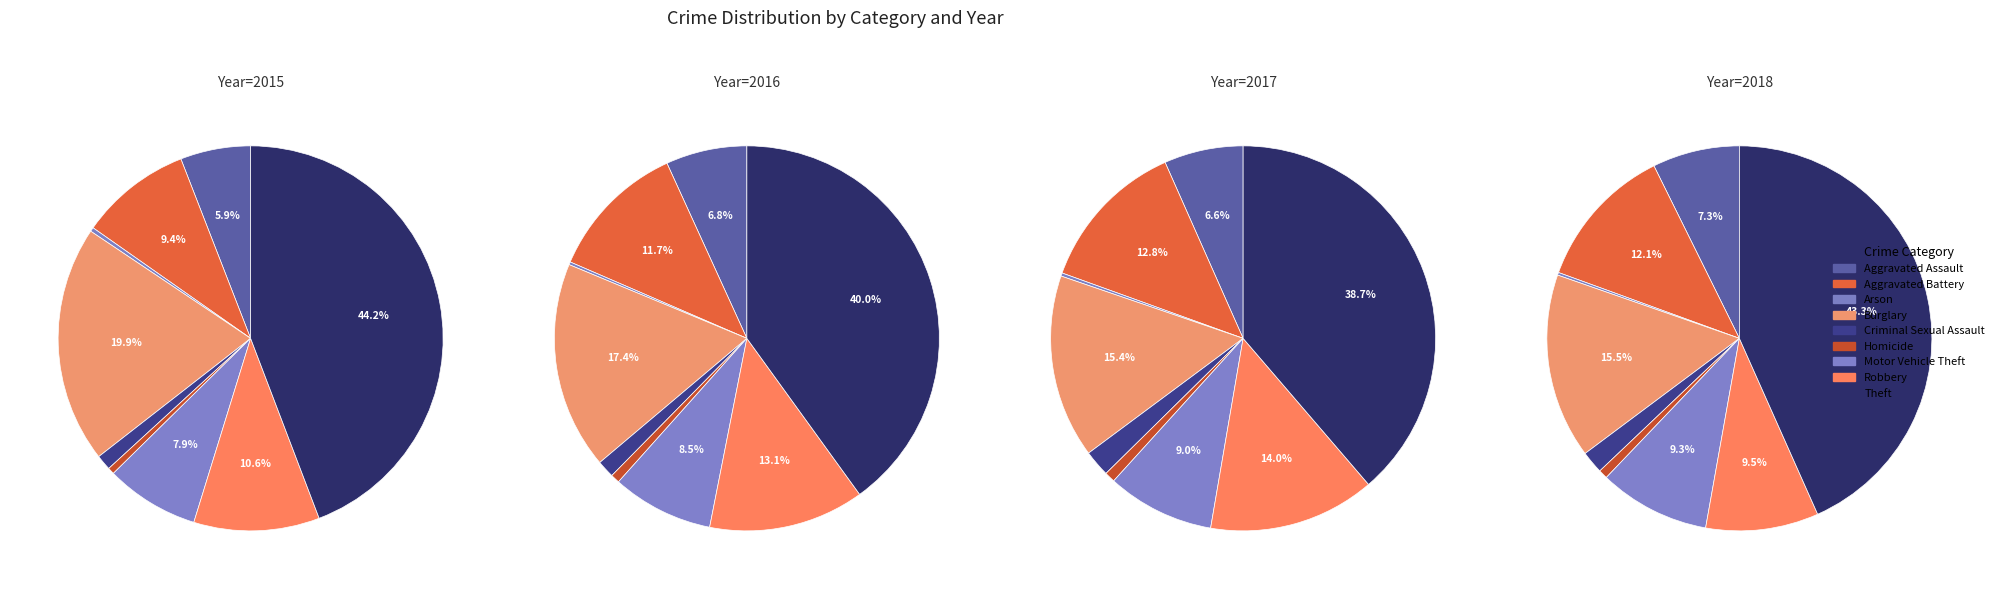

What percentage is NOT represented by Robbery?

89.4%